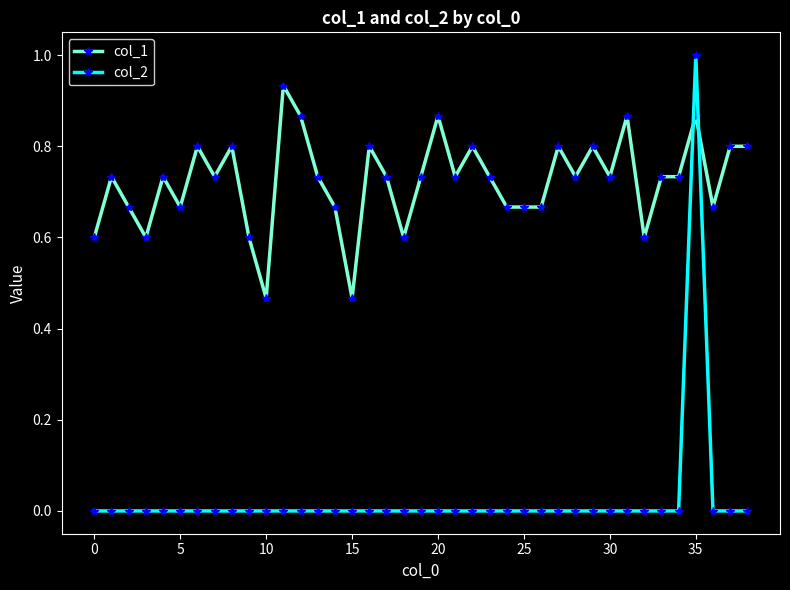

What is the difference between the maximum and second lowest values in the col_2 series?

1.0